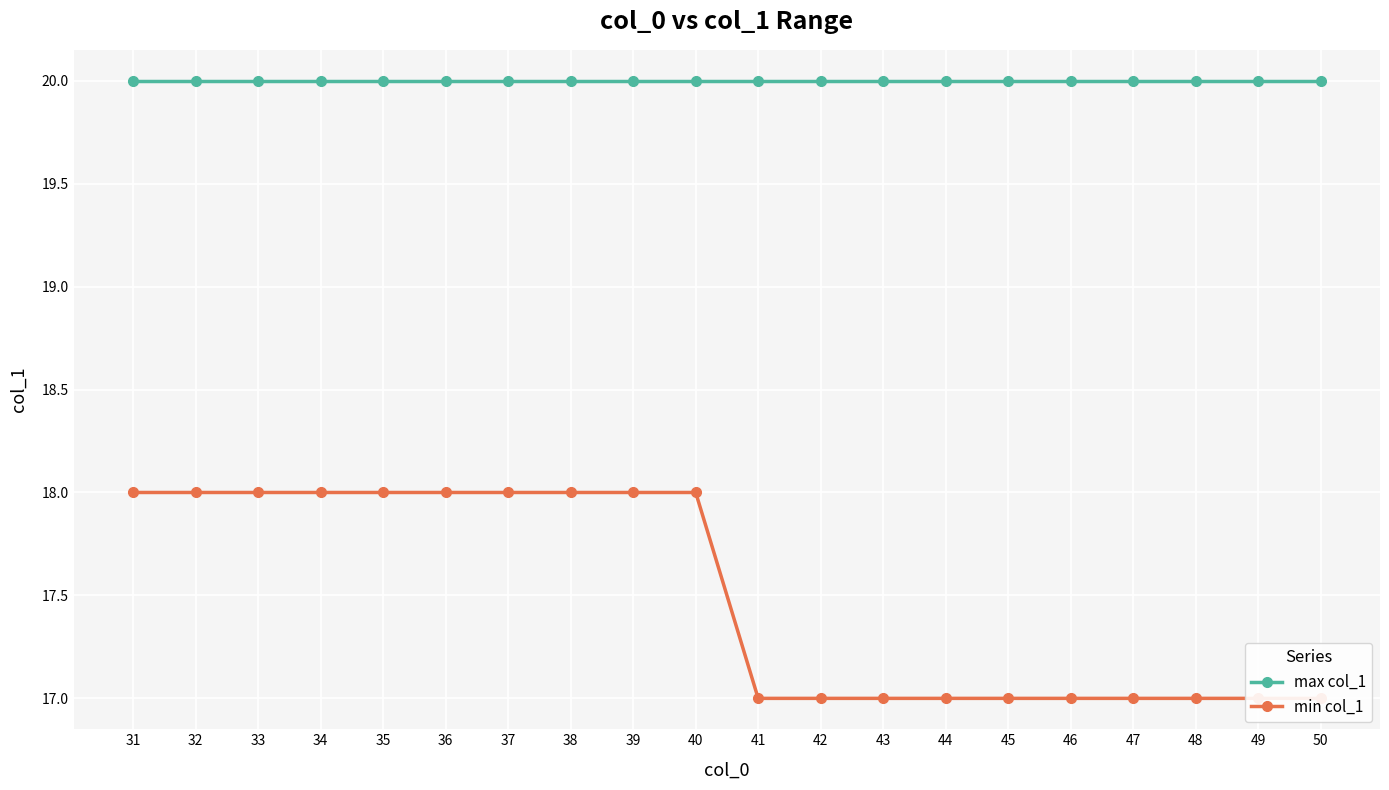

Reading left to right, transcribe all the data shown in this chart.

max col_1: 20	20	20	20	20	20	20	20	20	20	20	20	20	20	20	20	20	20	20	20
min col_1: 18	18	18	18	18	18	18	18	18	18	17	17	17	17	17	17	17	17	17	17